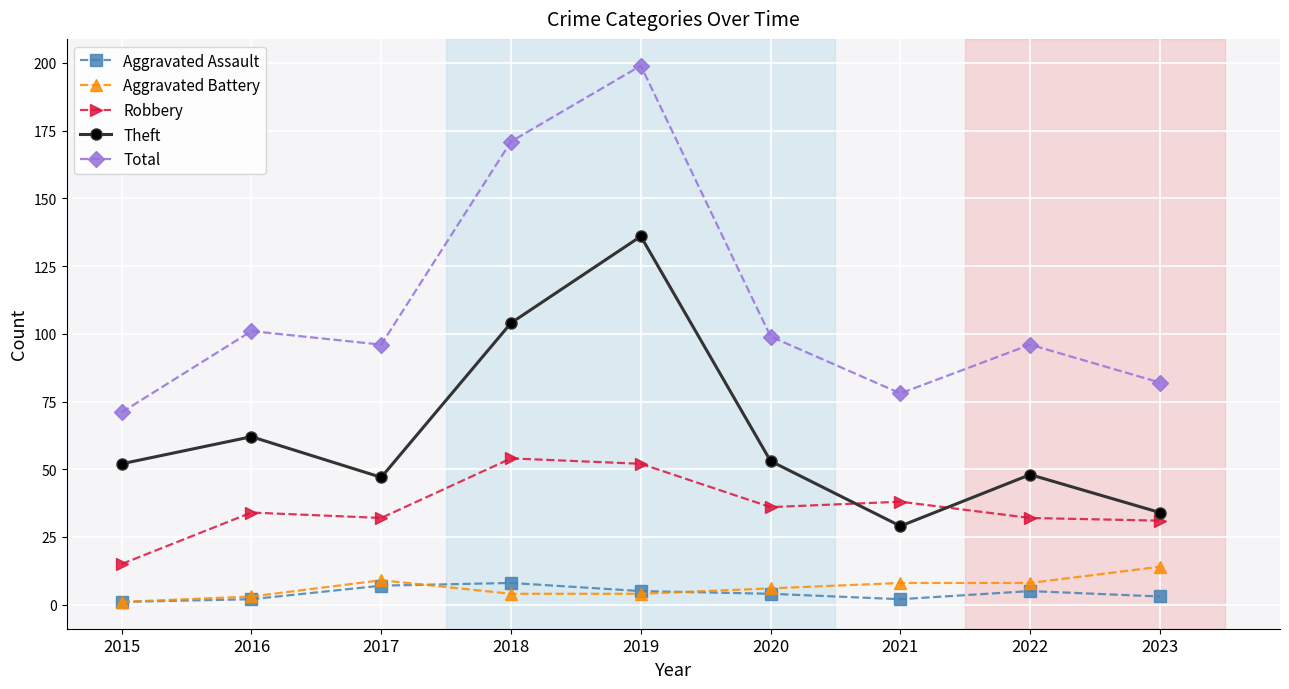

What is the minimum value for Aggravated Assault?

1